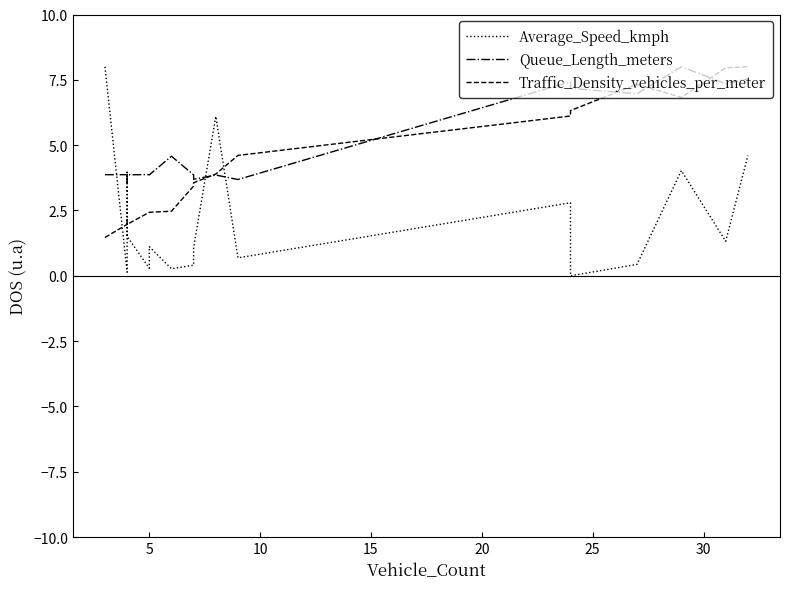

After their last crossing, which series has the higher values: Average_Speed_kmph or Queue_Length_meters?

Queue_Length_meters